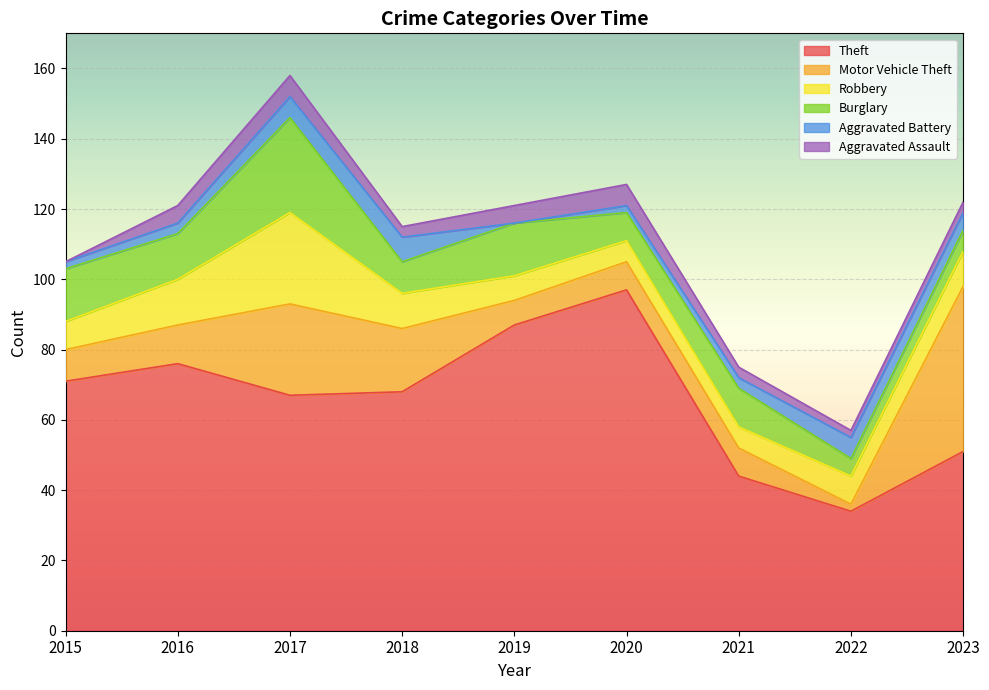

Reading right to left, list all the values displayed in this chart.

Theft: 2023=51	2022=34	2021=44	2020=97	2019=87	2018=68	2017=67	2016=76	2015=71
Motor Vehicle Theft: 2023=47	2022=2	2021=8	2020=8	2019=7	2018=18	2017=26	2016=11	2015=9
Robbery: 2023=10	2022=8	2021=6	2020=6	2019=7	2018=10	2017=26	2016=13	2015=8
Burglary: 2023=6	2022=5	2021=11	2020=8	2019=15	2018=9	2017=27	2016=13	2015=15
Aggravated Battery: 2023=5	2022=6	2021=3	2020=2	2019=0	2018=7	2017=6	2016=3	2015=2
Aggravated Assault: 2023=3	2022=2	2021=3	2020=6	2019=5	2018=3	2017=6	2016=5	2015=0